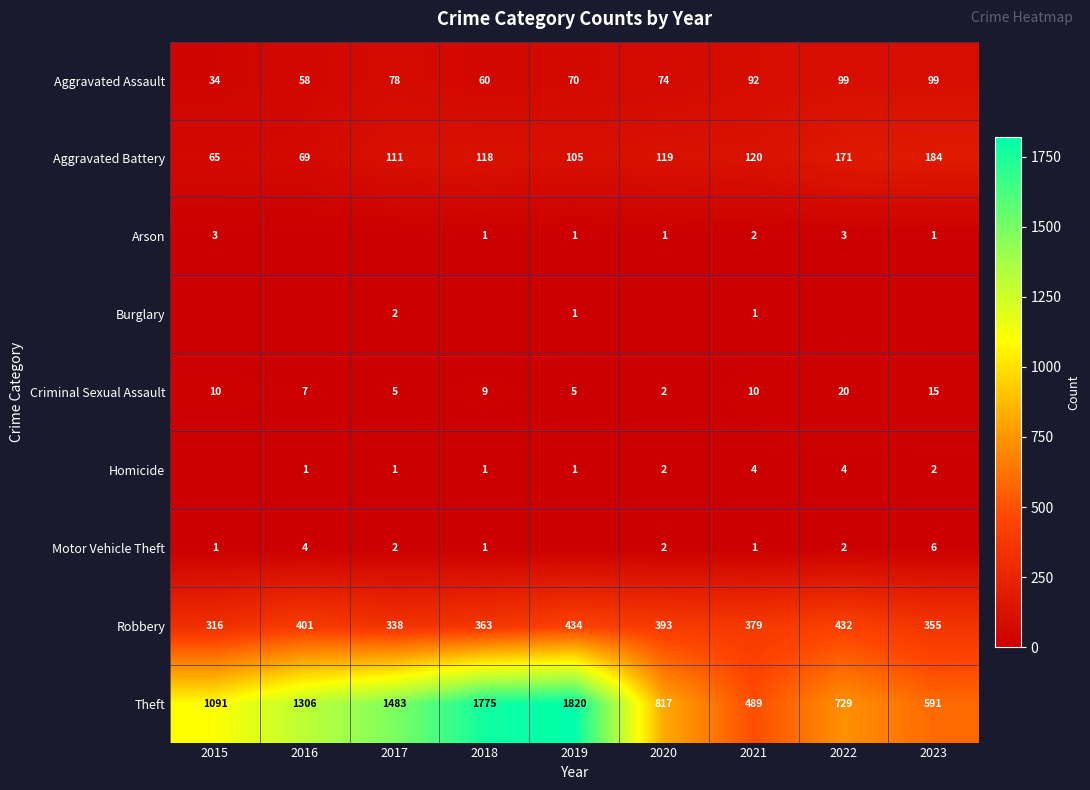

Is it true that Theft equals 464 at 2019?

False